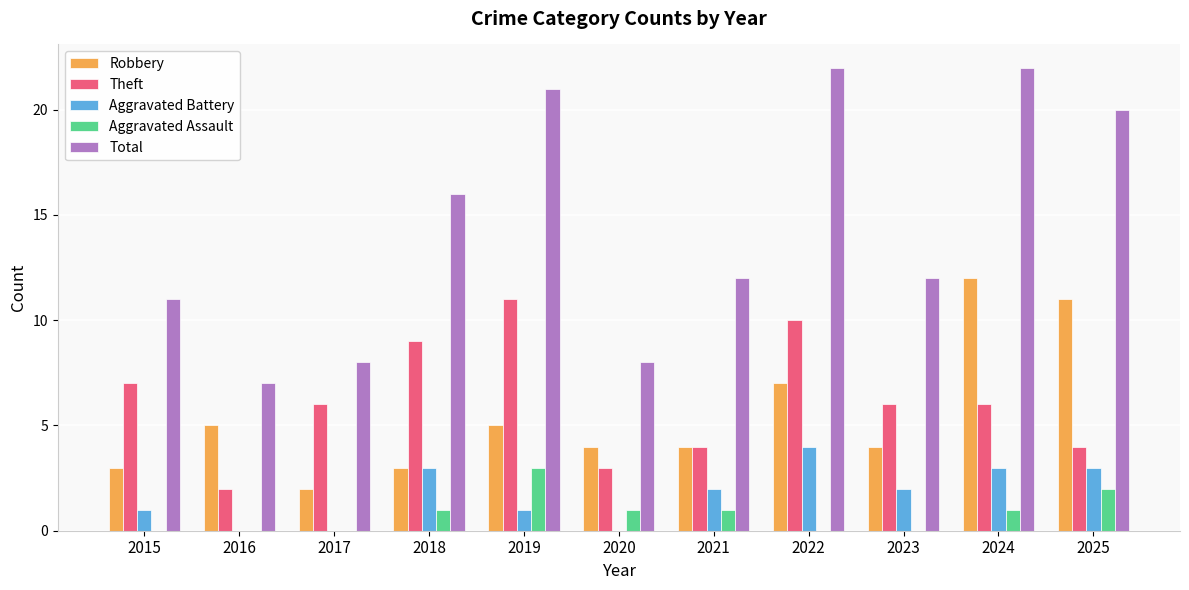

At which label does Total first exceed 12?

2018